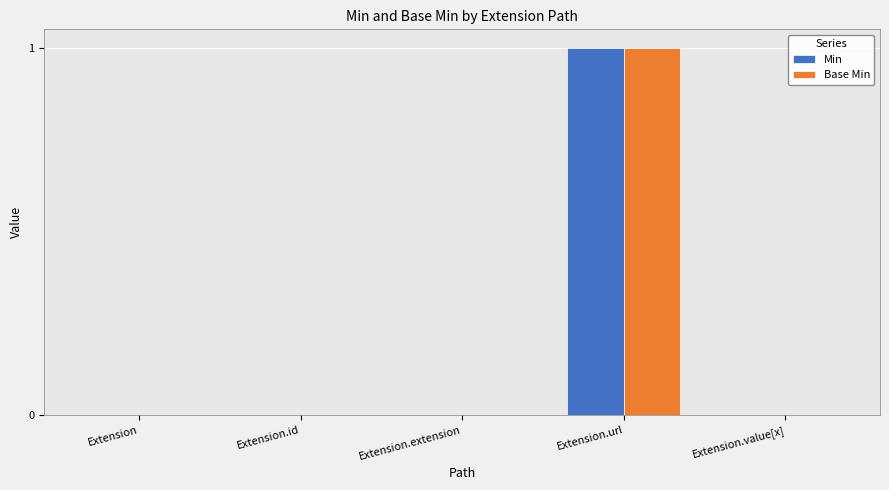

At which category is the sum across all series the highest?

Extension.url